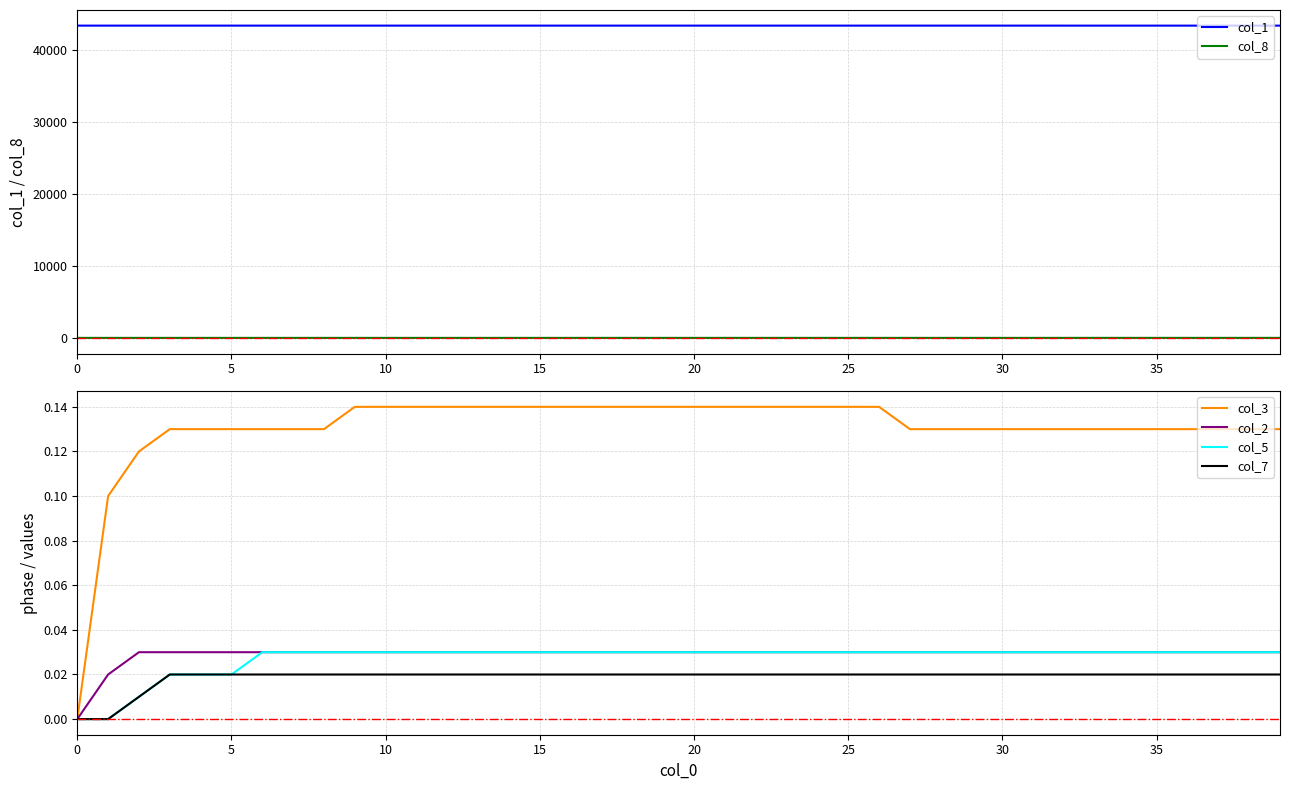

What is the spread (max minus min) of values at 39?

43445.6